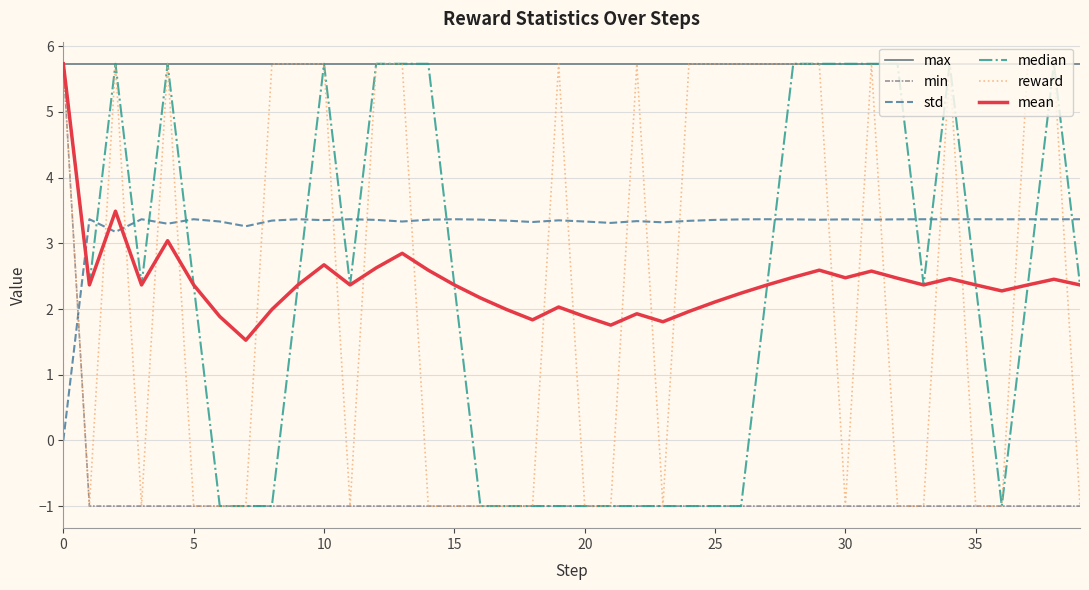

How many values in reward are above zero?

20